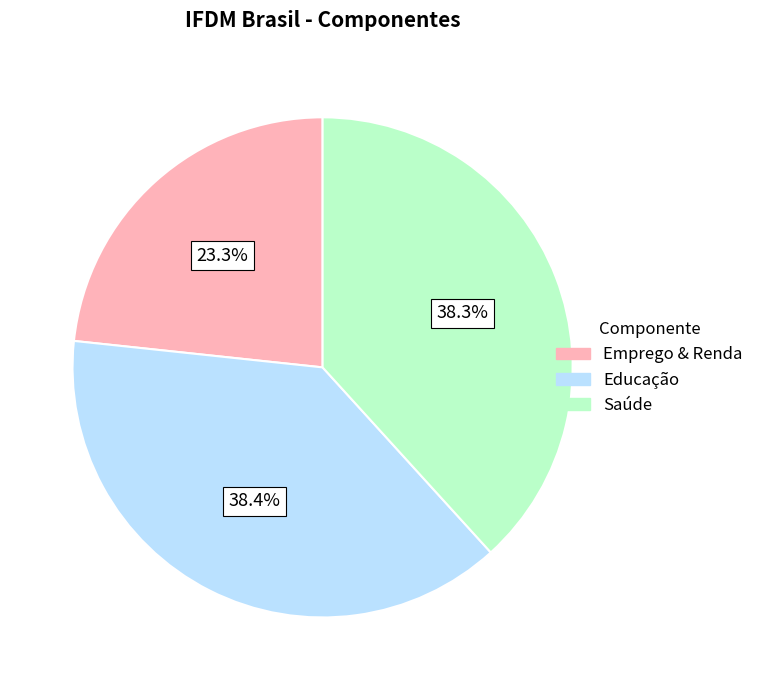

How many slices are in this pie chart?

3